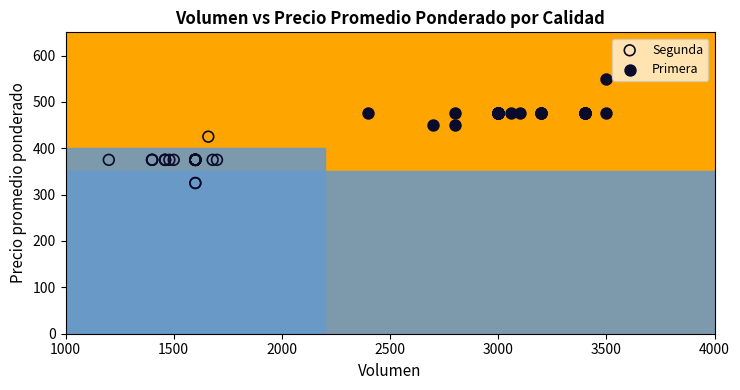

Which series contains the highest Y value?

Primera